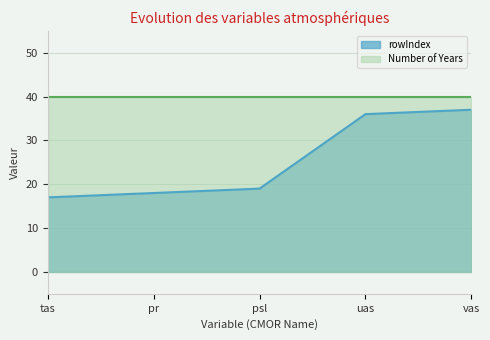

At which label is the value closest to 27?

psl